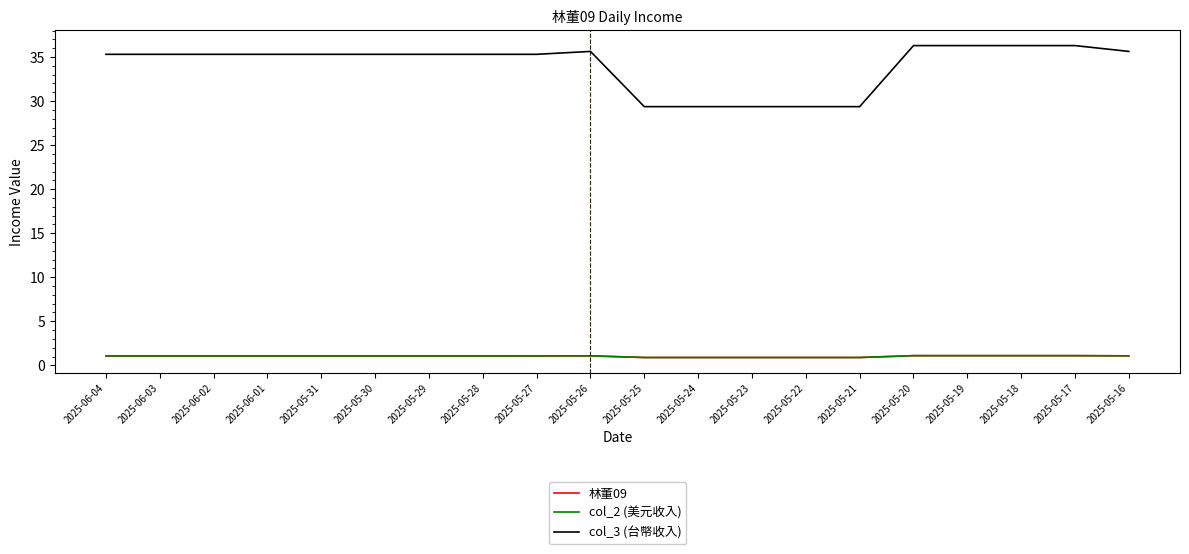

The value of col_2 (美元收入) at 2025-05-23 is 0.9. True or false?

True